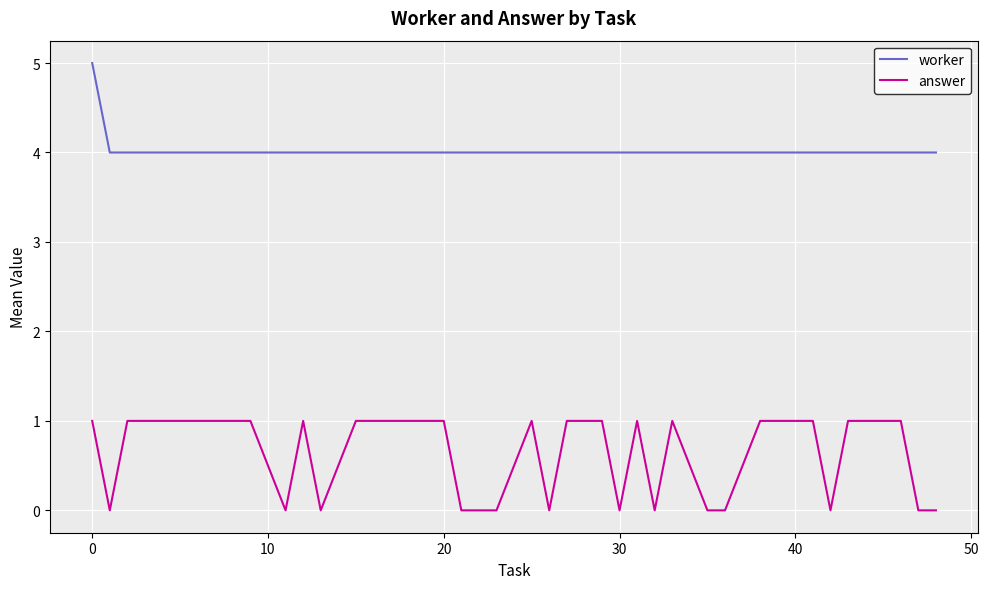

Which series has the largest total across all categories?

worker